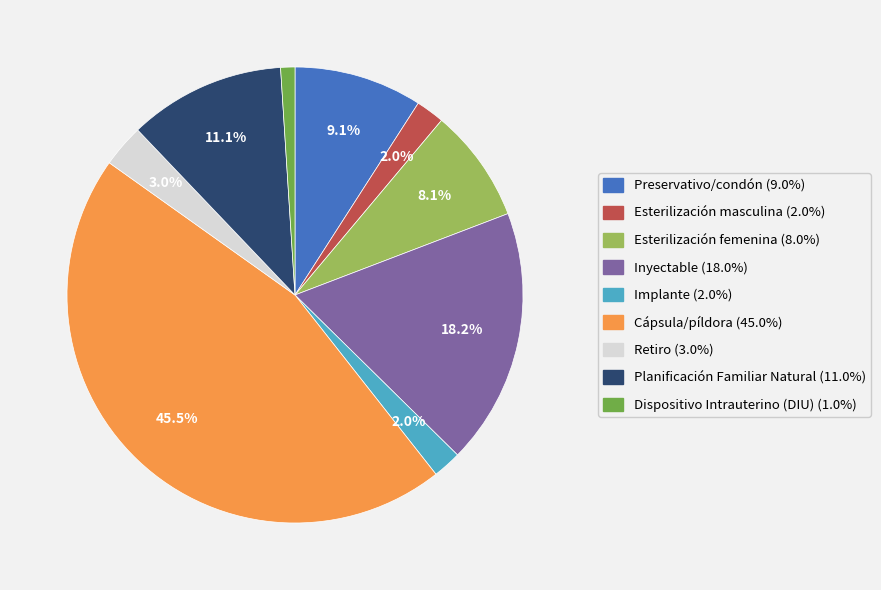

The Preservativo/condón slice represents 9% of the pie. True or false?

True